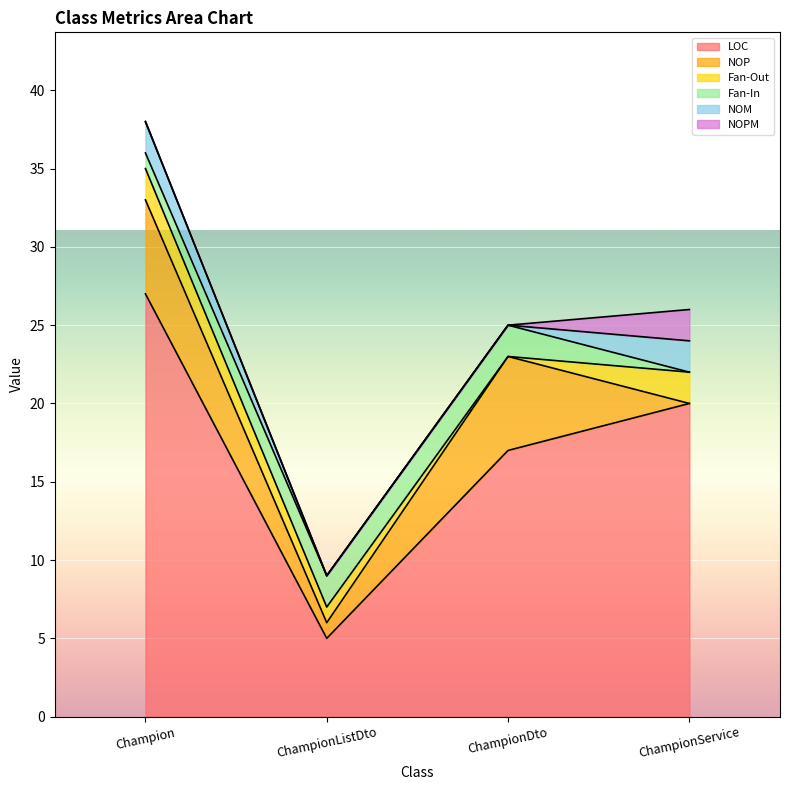

Which category has the lowest value in the Fan-In series?

ChampionService